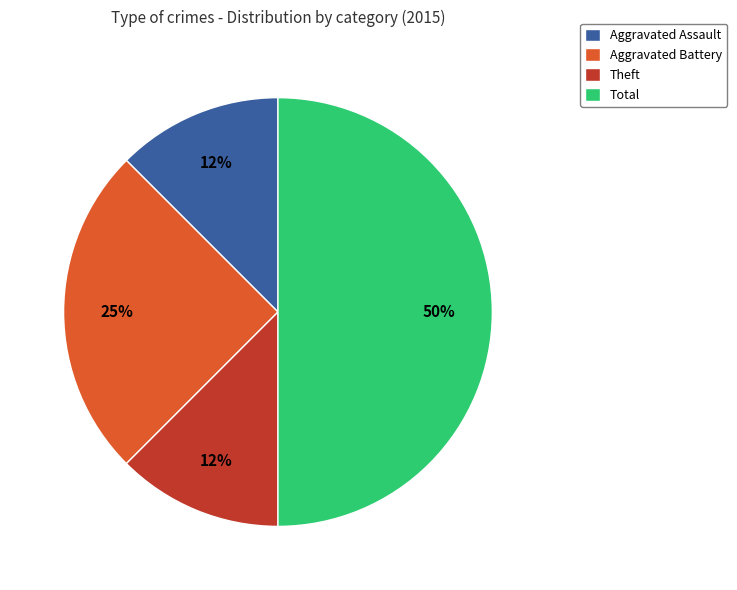

Approximately how many times larger is the value at Aggravated Assault compared to Theft?

1.0